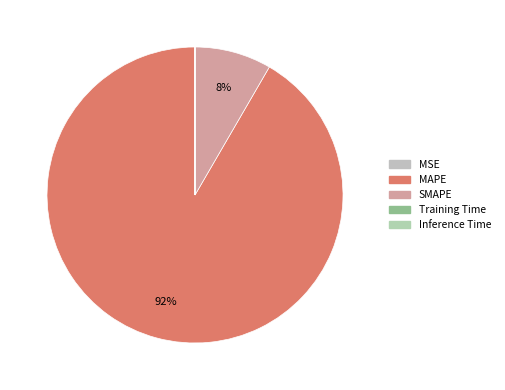

Count the number of slices in the pie.

5